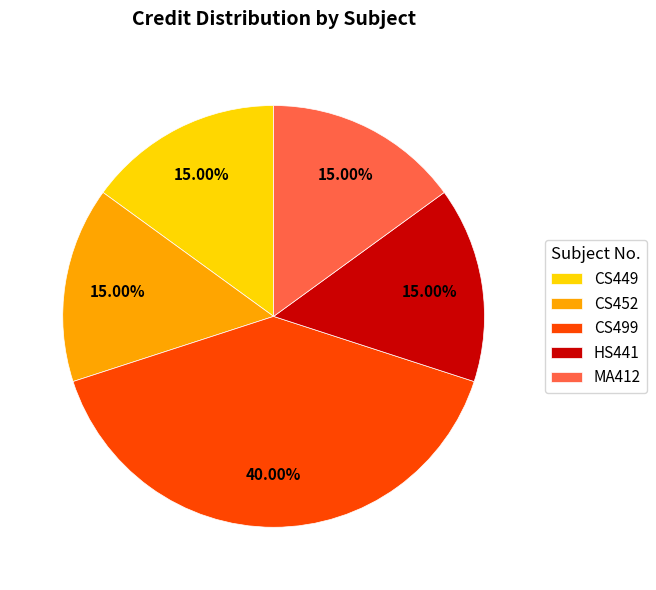

What percentage is the MA412 slice, to the nearest percent?

15%